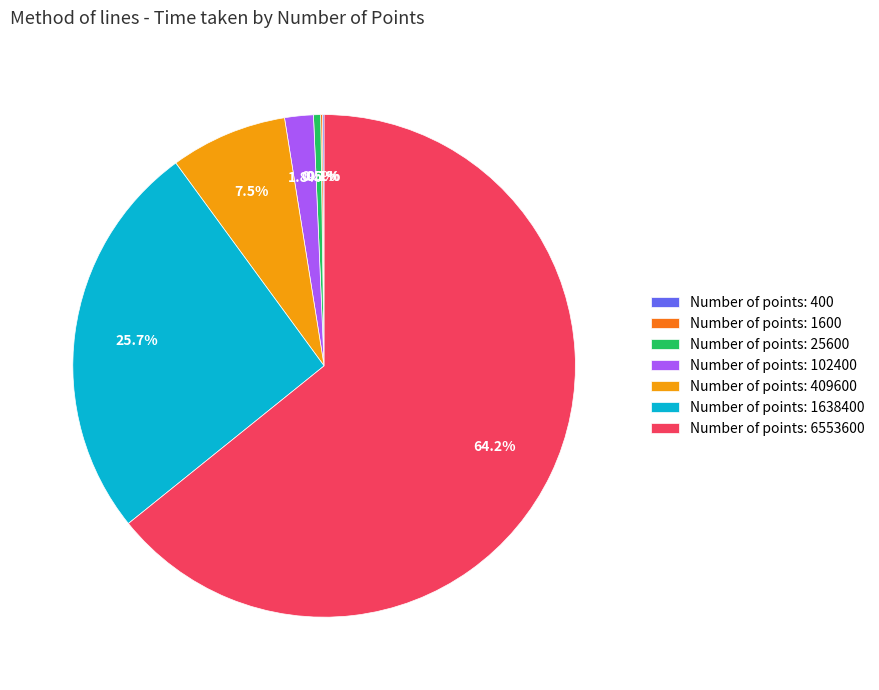

Approximately how many times larger is the value at Number of points: 1638400 compared to Number of points: 6553600?

0.4